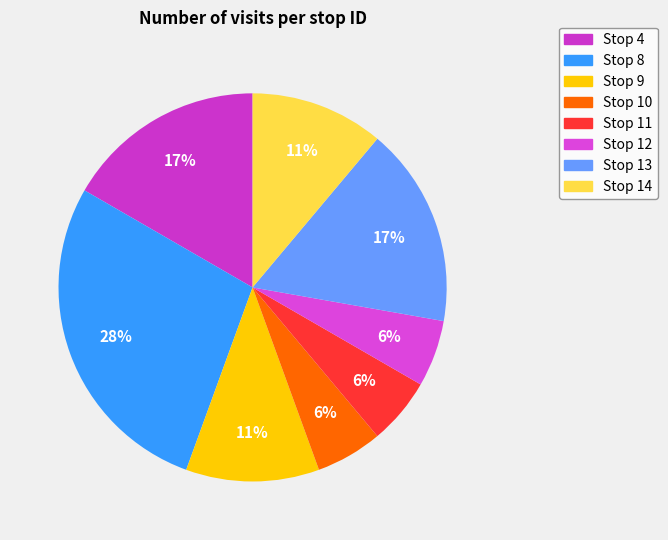

Does Stop 4 account for over 50% of the chart?

No